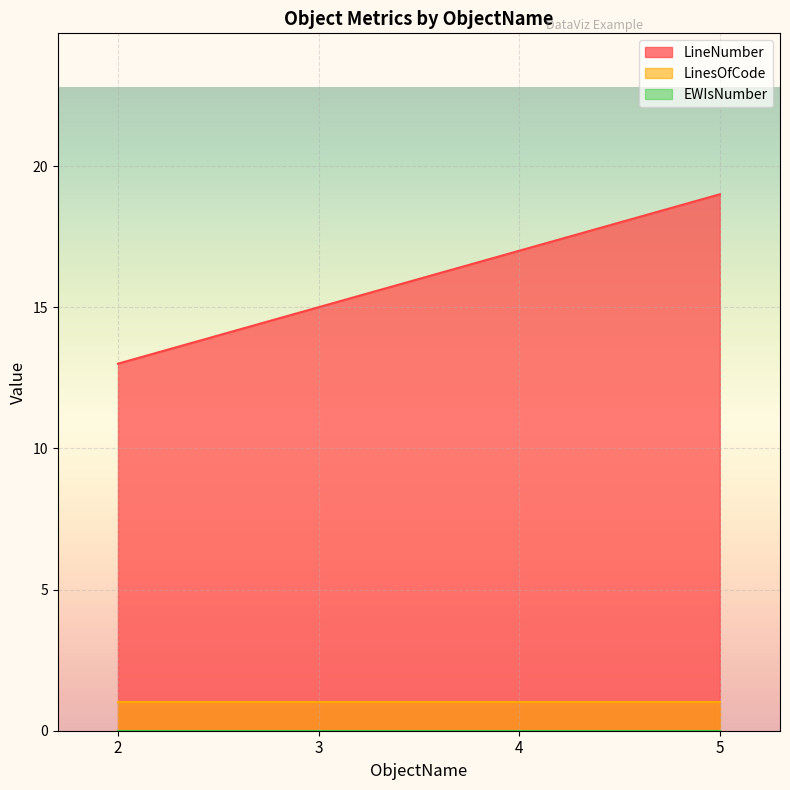

Which series has the largest total across all categories?

LineNumber